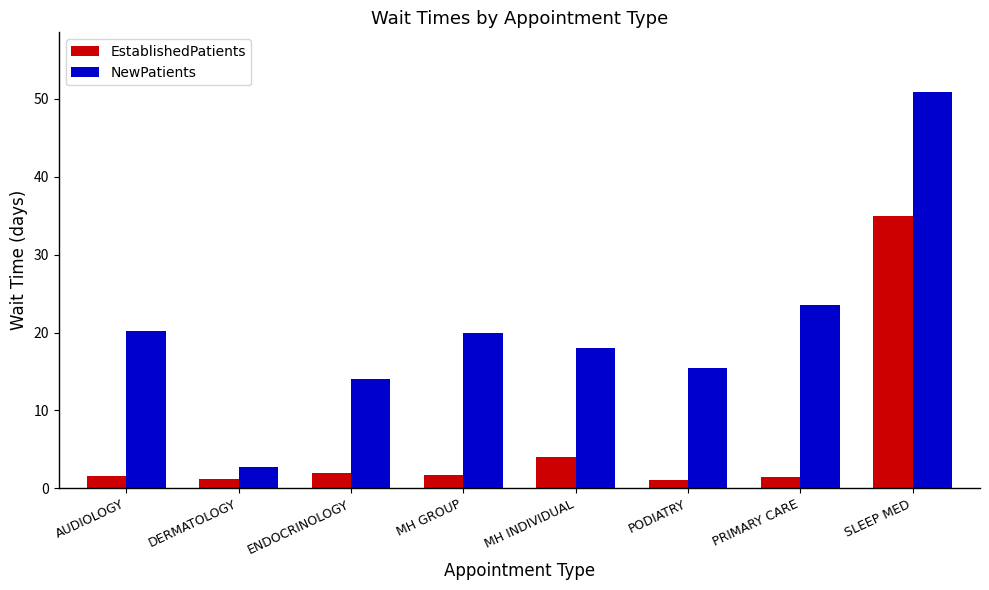

What is the sum of the EstablishedPatients values at SLEEP MED and PODIATRY?

36.0